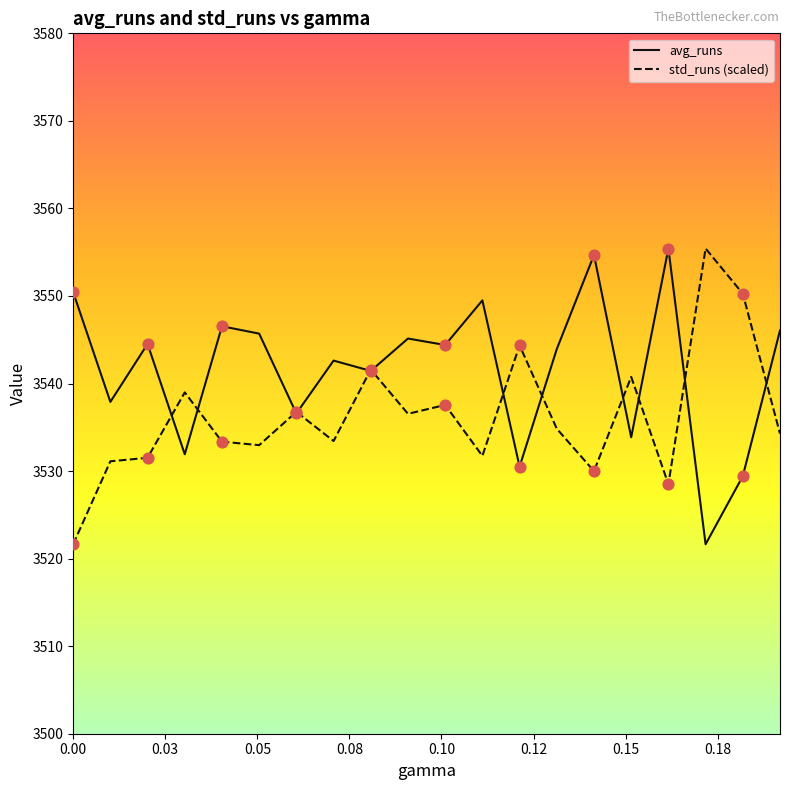

What is the maximum value shown in the chart?

3555.4